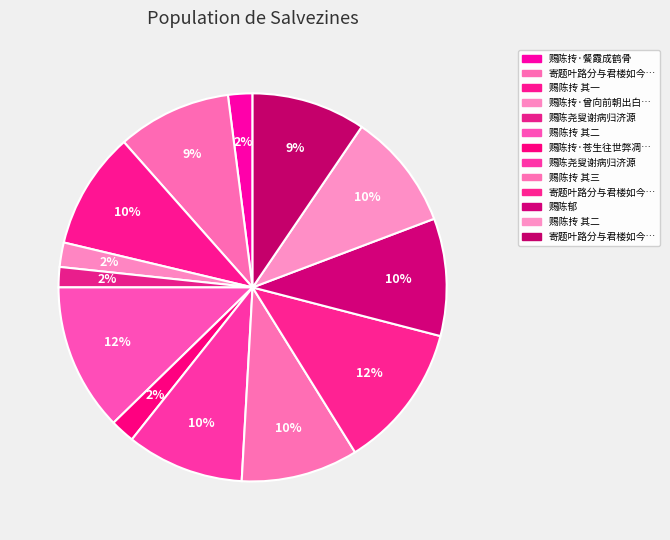

Does any single category account for the majority?

No